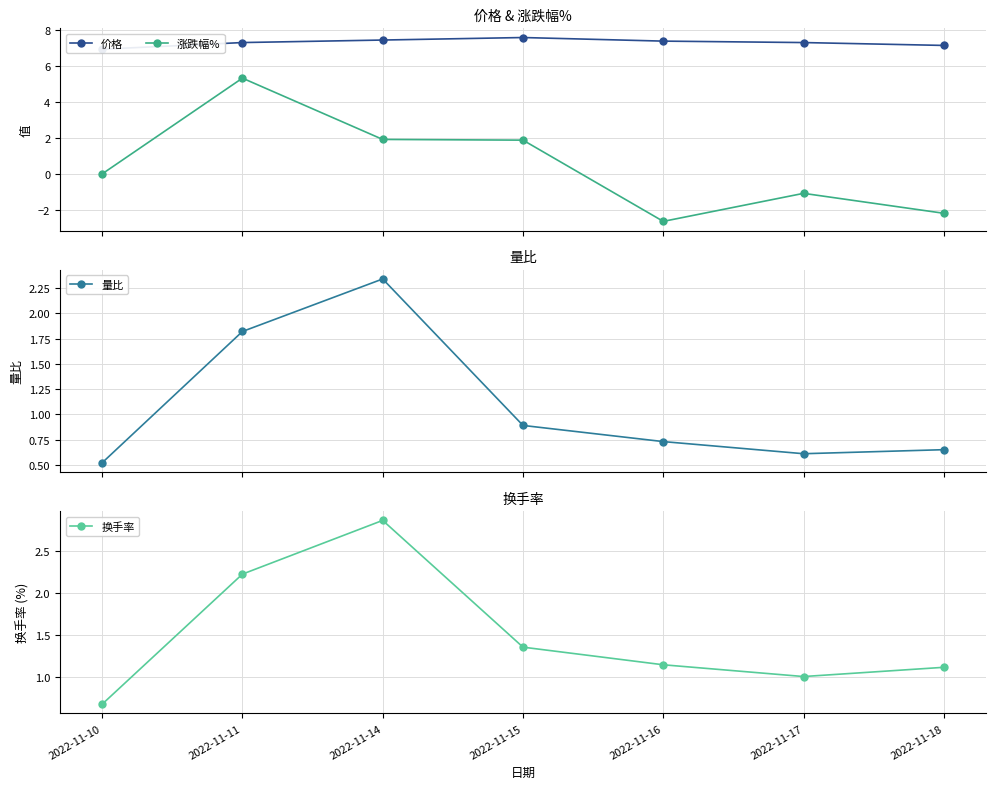

True or false: 量比 and 换手率 cross at least once.

False